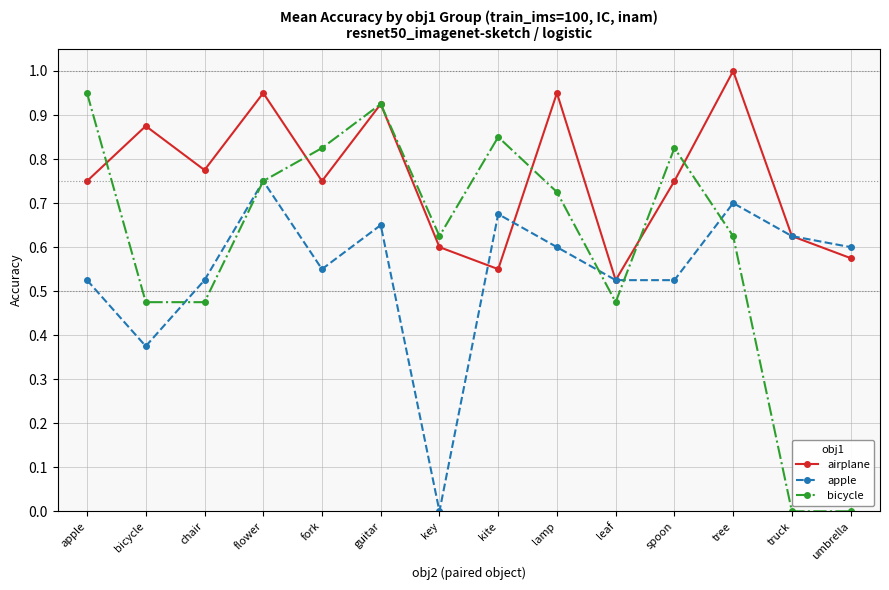

What is the total value across all series at guitar?

2.5